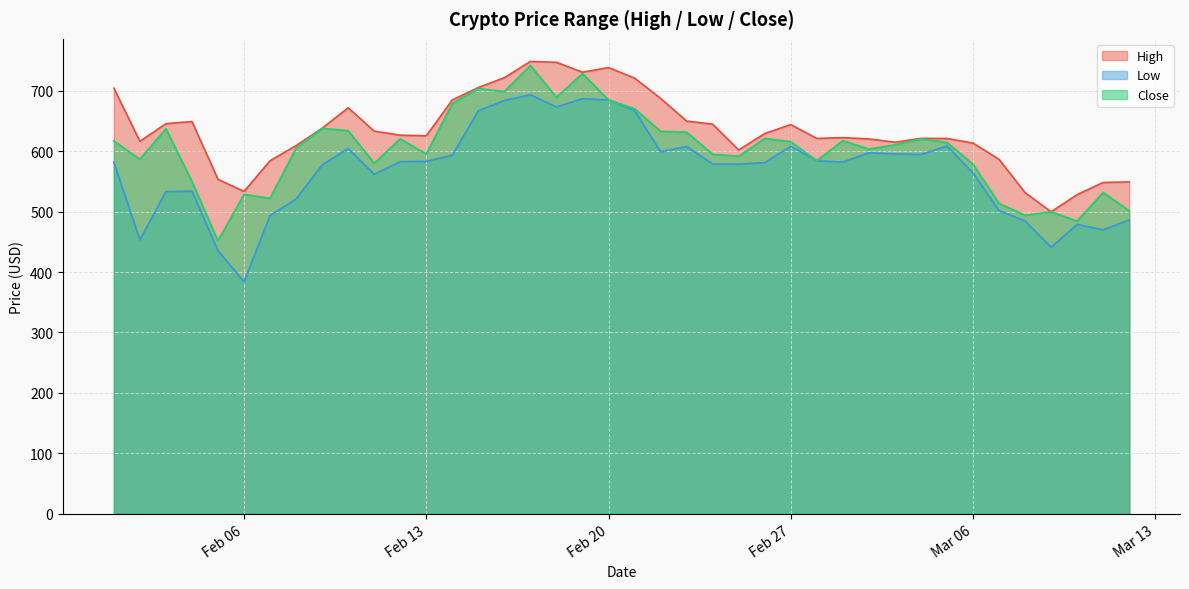

At how many categories does at least one series exceed 568?

33